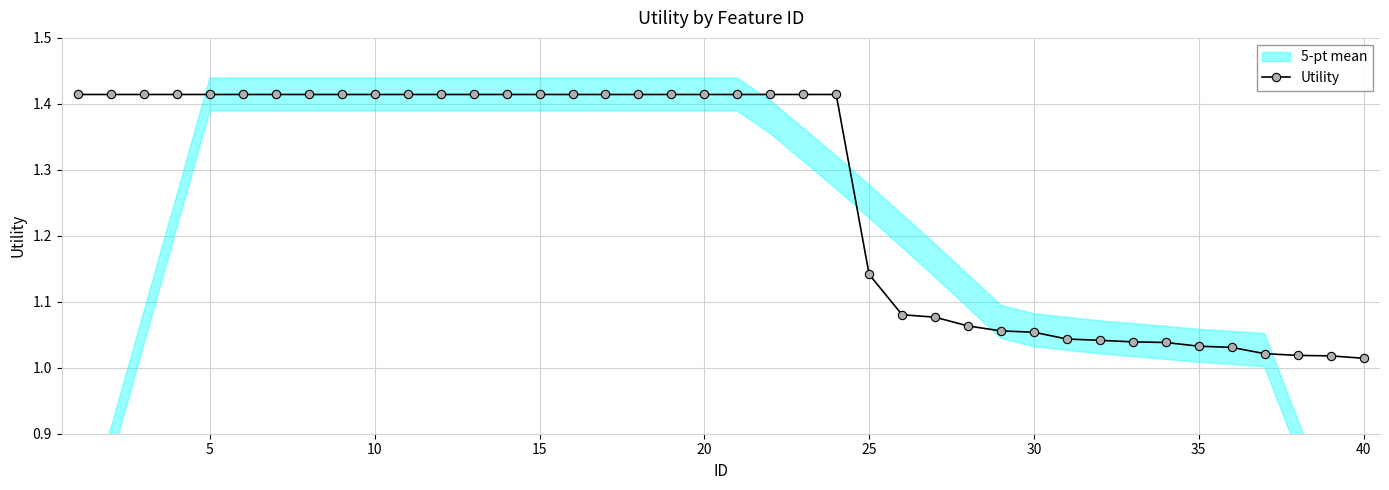

True or false: there are more than 0 points higher than both neighbors.

False